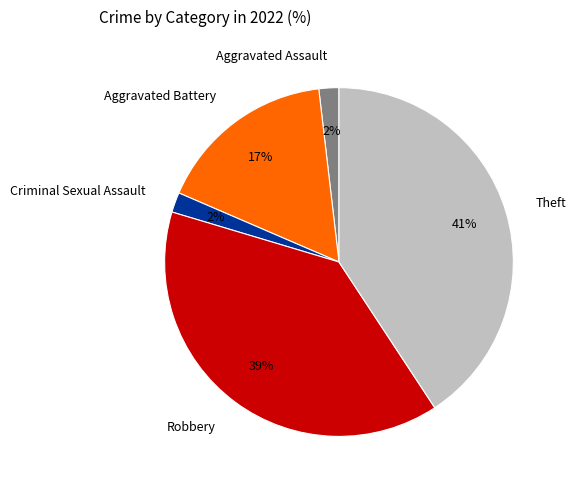

To the nearest percent, what is the combined percentage of Aggravated Battery and Criminal Sexual Assault?

19%